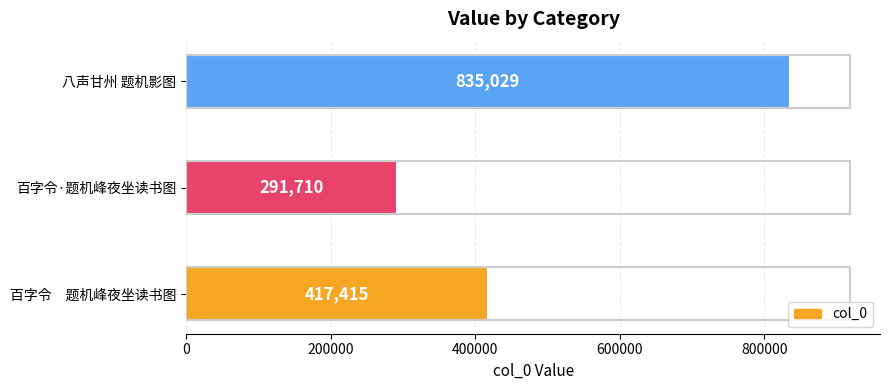

How many categories are shown in the chart?

3